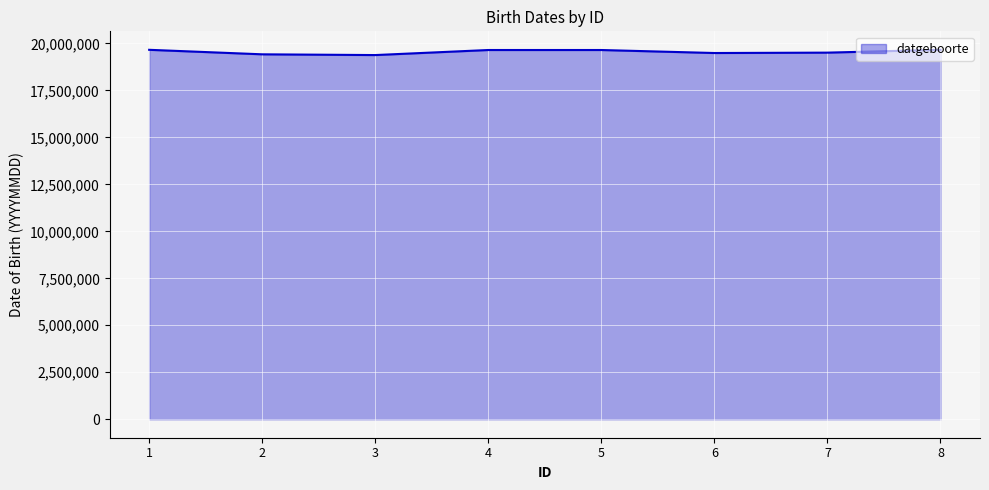

What is the greatest value displayed?

19660821